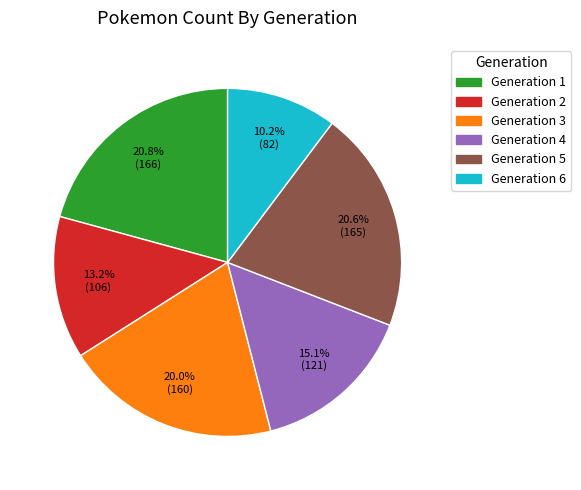

To the nearest percent, what portion does Generation 4 represent?

15%